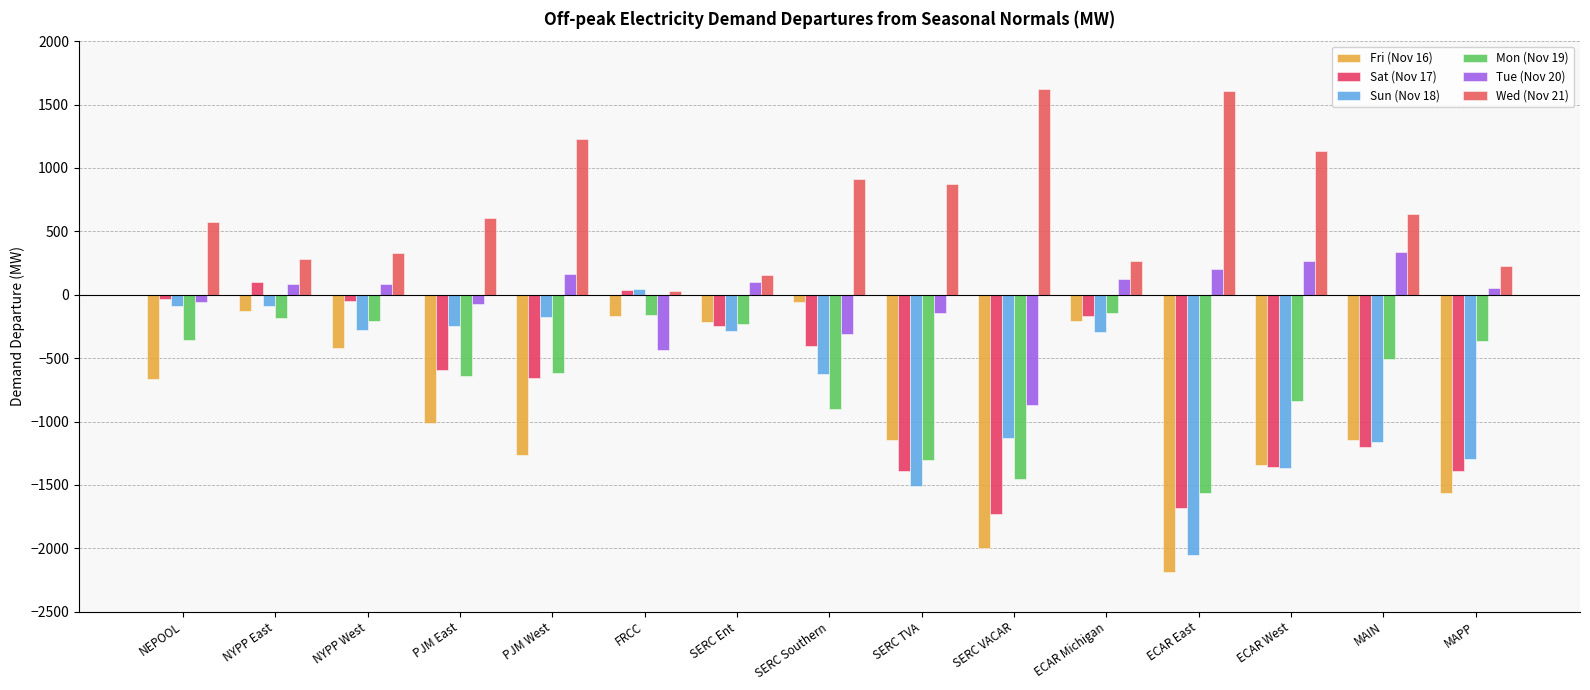

What is the difference between the maximum and minimum values in the Fri (Nov 16) series?

2132.2